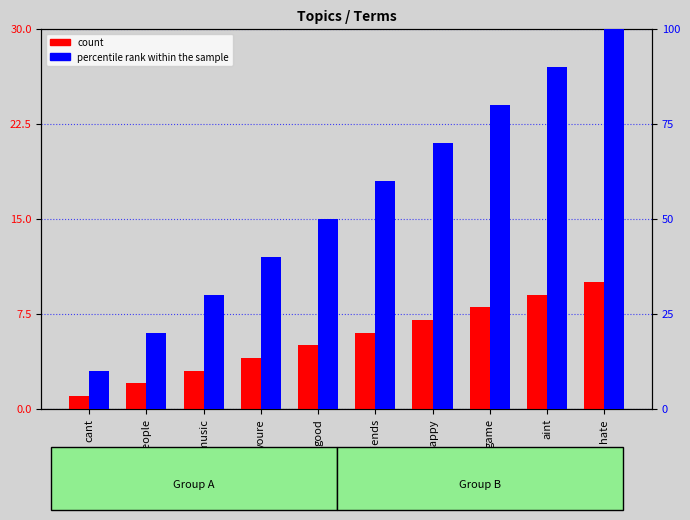

Reading left to right, extract all data points from this chart.

count: 1	2	3	4	5	6	7	8	9	10
percentile rank within the sample: 10	20	30	40	50	60	70	80	90	100